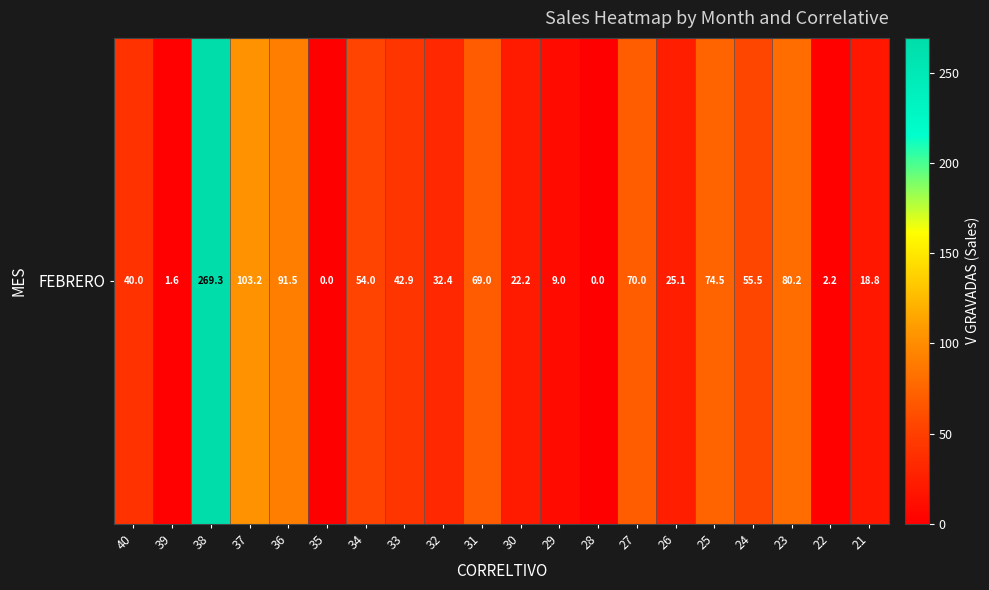

How many positive values are there?

18